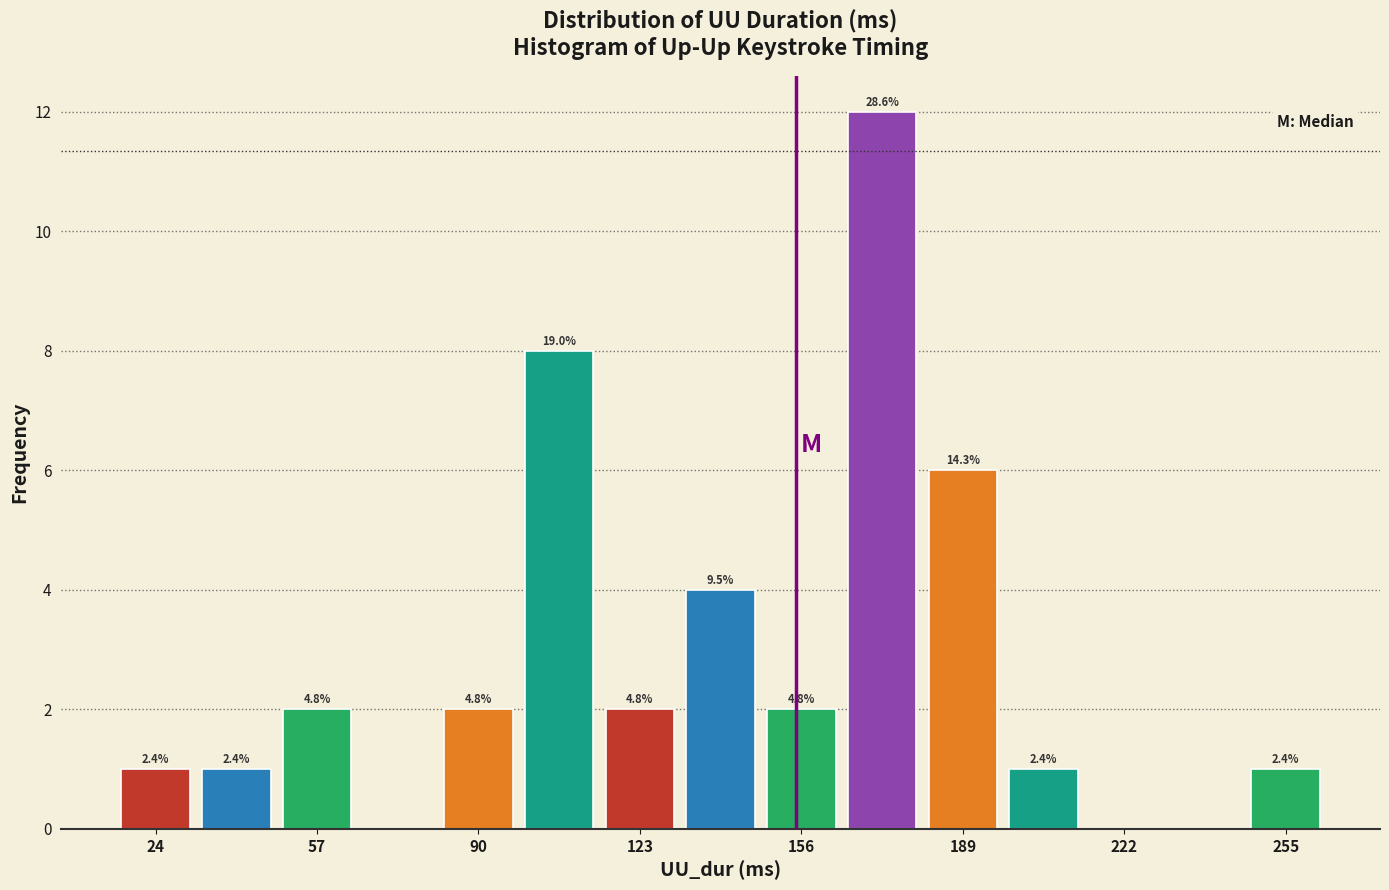

Read against the x-axis, roughly where is the centre of the tallest bar?

175